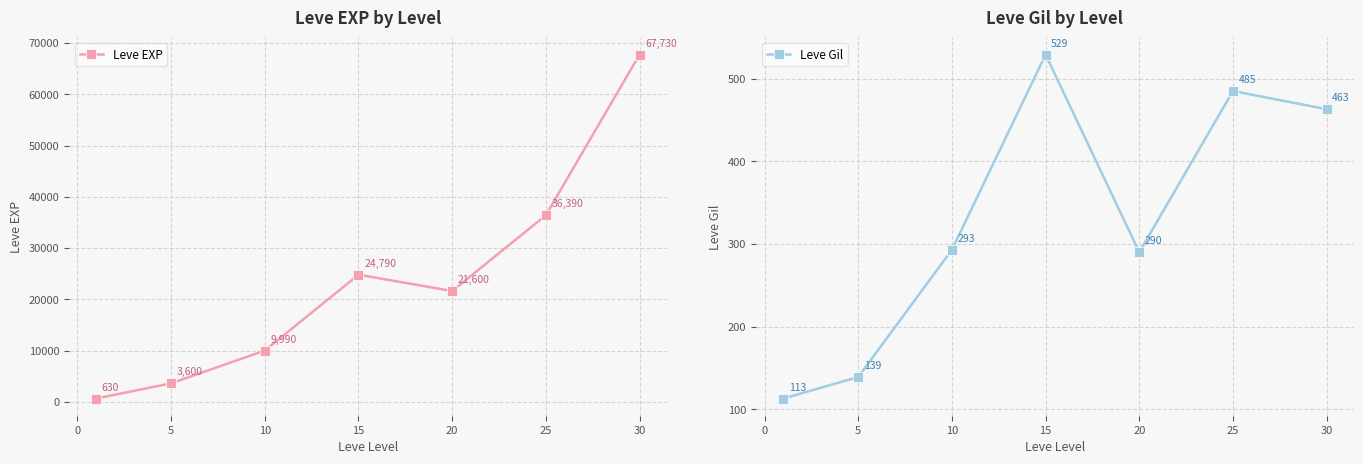

True or false: Leve EXP has a value of 13462 at 20.

False